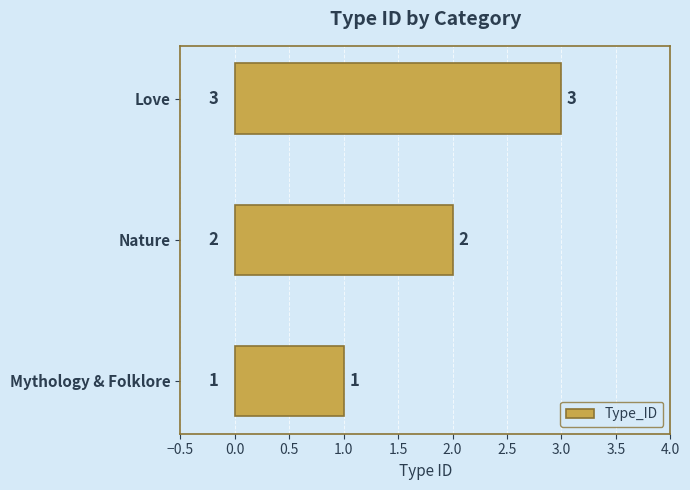

What is the difference between the second highest and minimum values?

1